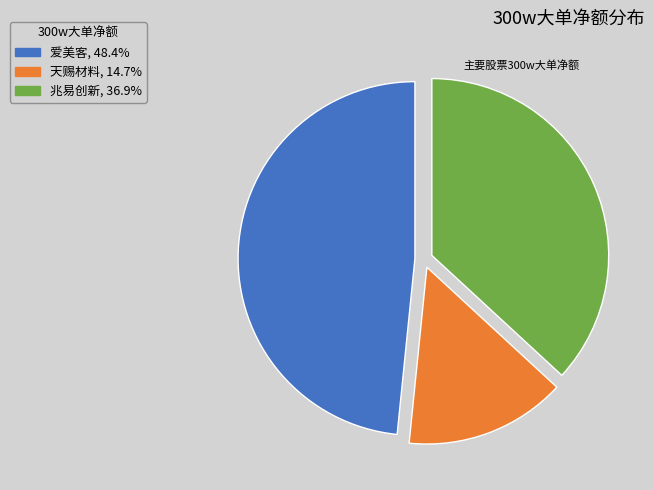

Is there any slice that represents more than half of the pie?

No